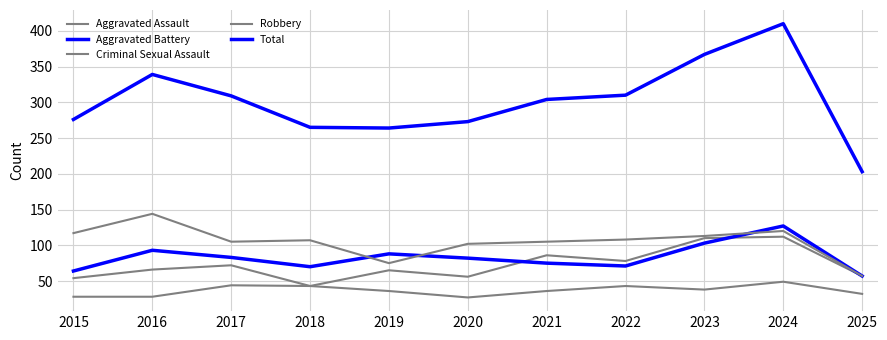

How many lines are shown in the chart?

5